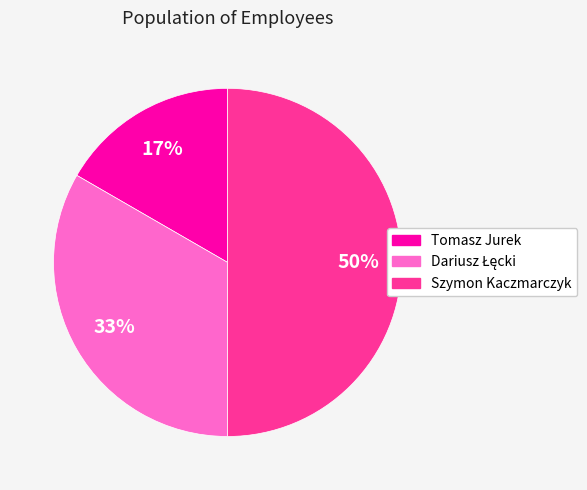

Is the sum of Szymon Kaczmarczyk and Tomasz Jurek greater than half?

Yes